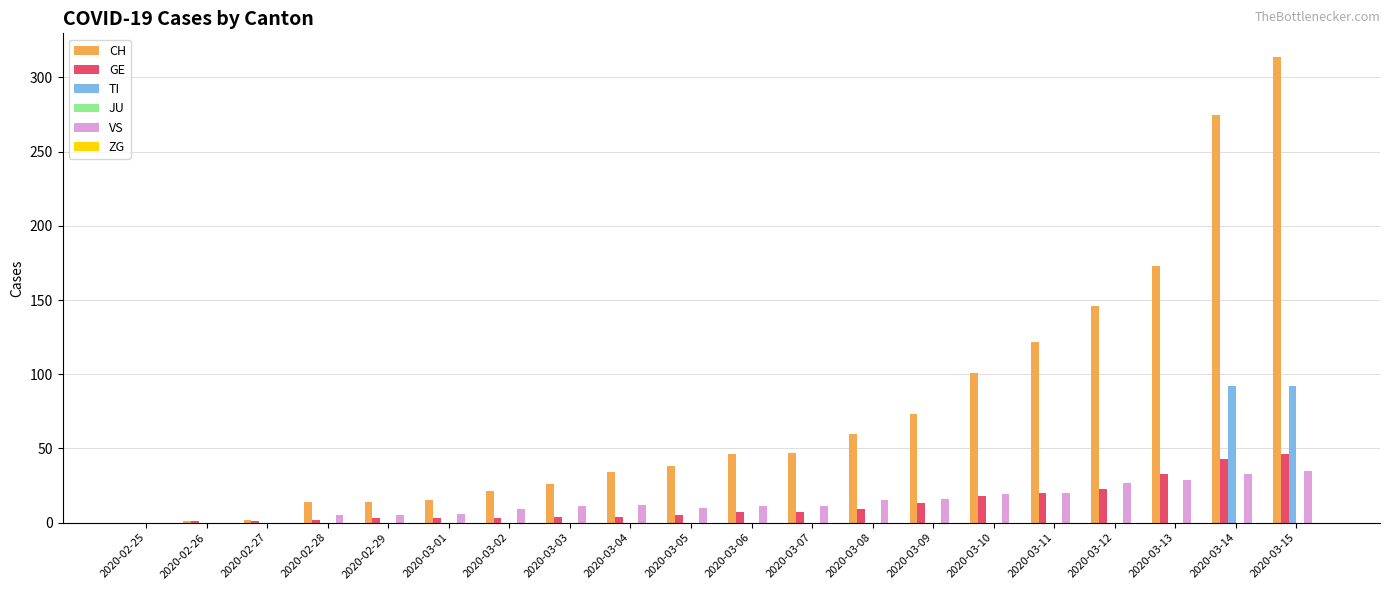

Is it true that CH equals 73 at 2020-03-09?

True